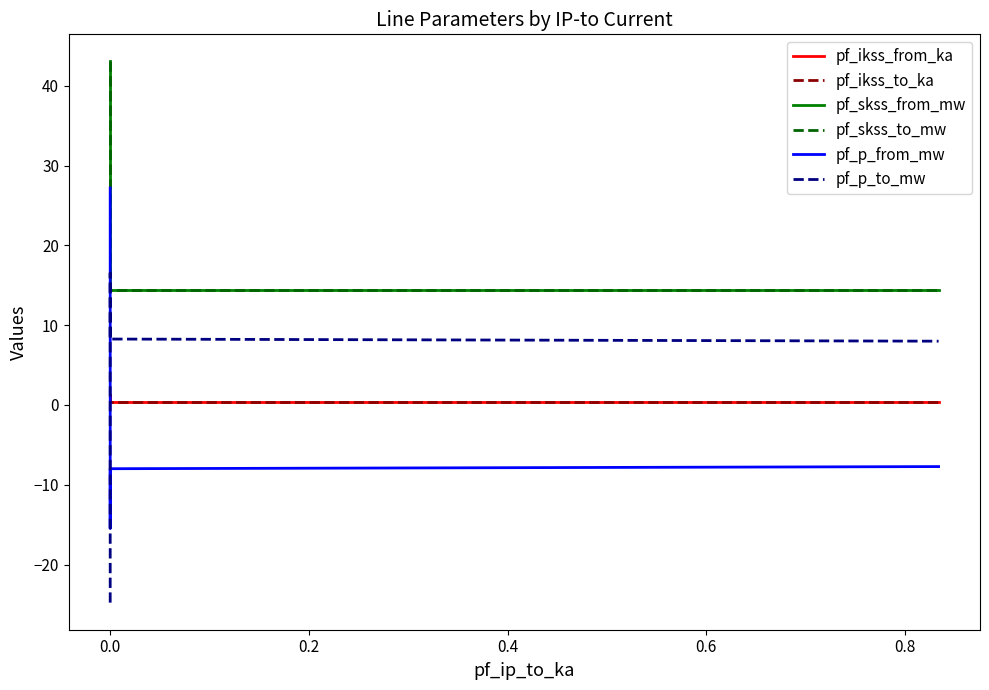

What is the average value of the pf_ikss_to_ka series?

0.7